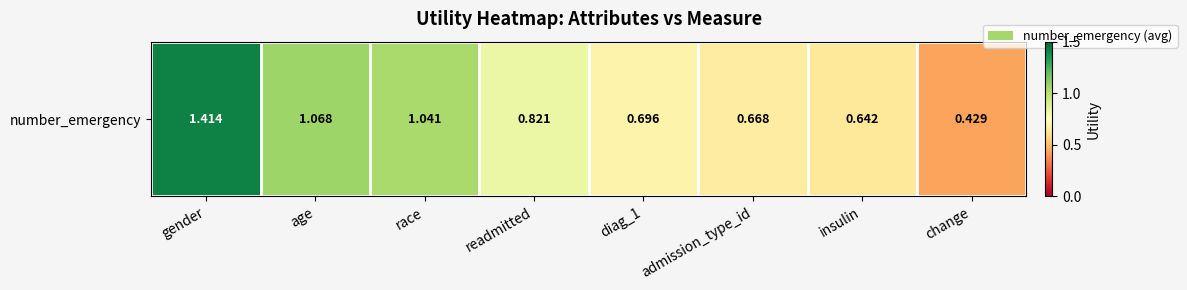

What is the greatest value displayed?

1.4